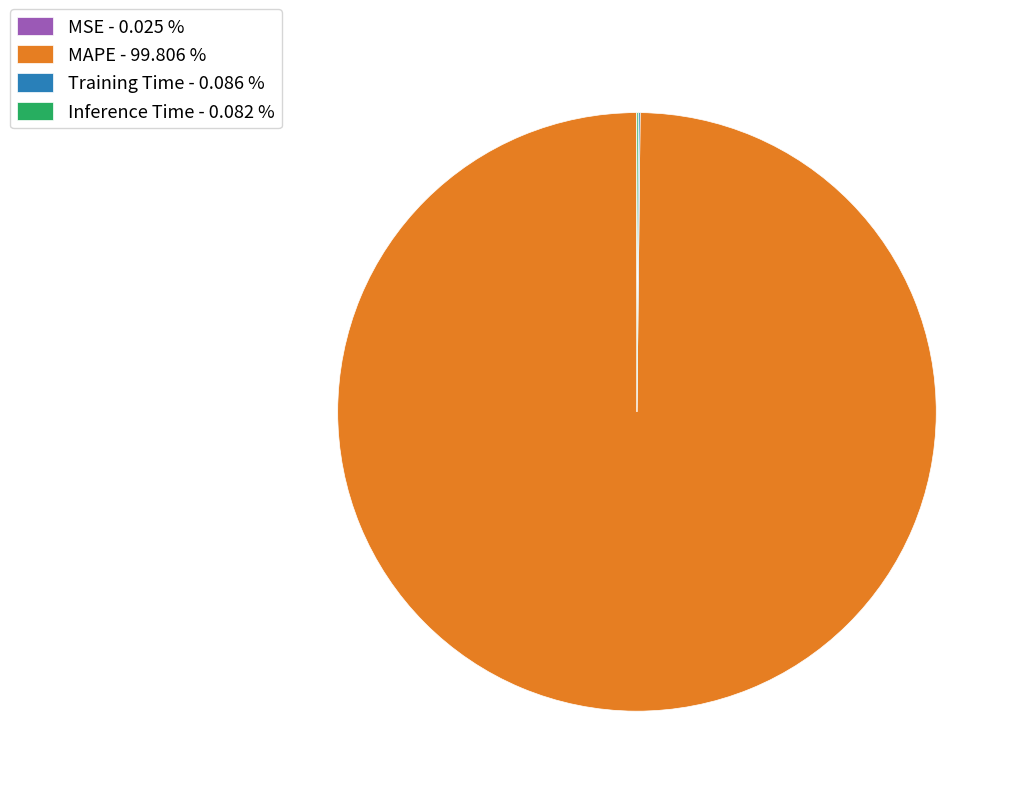

Does any single category account for the majority?

Yes